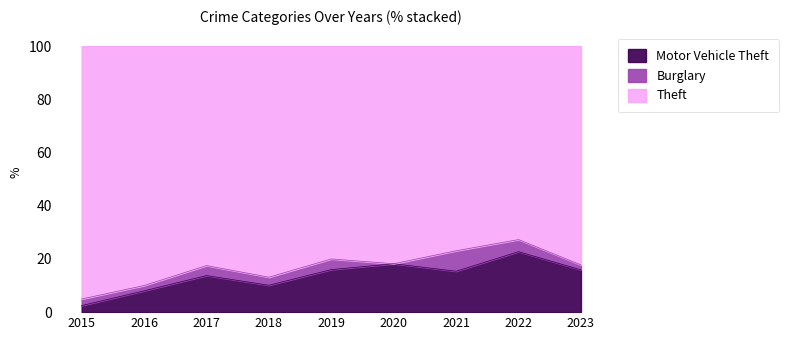

What is the total value across all series at 2017?

100.0